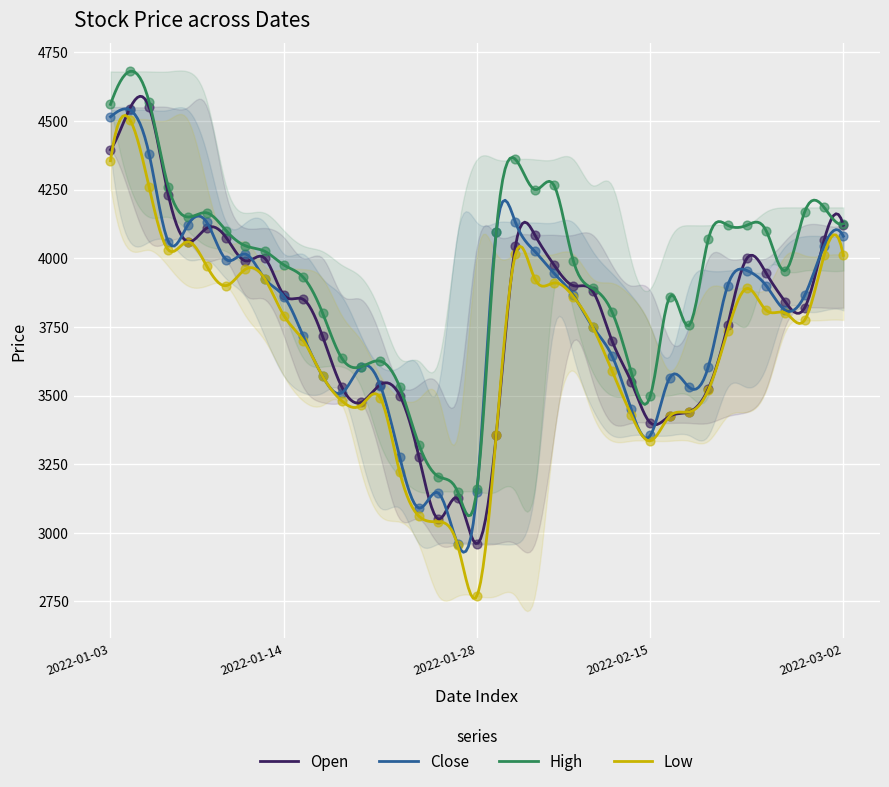

At how many categories does at least one series exceed 3930?

23